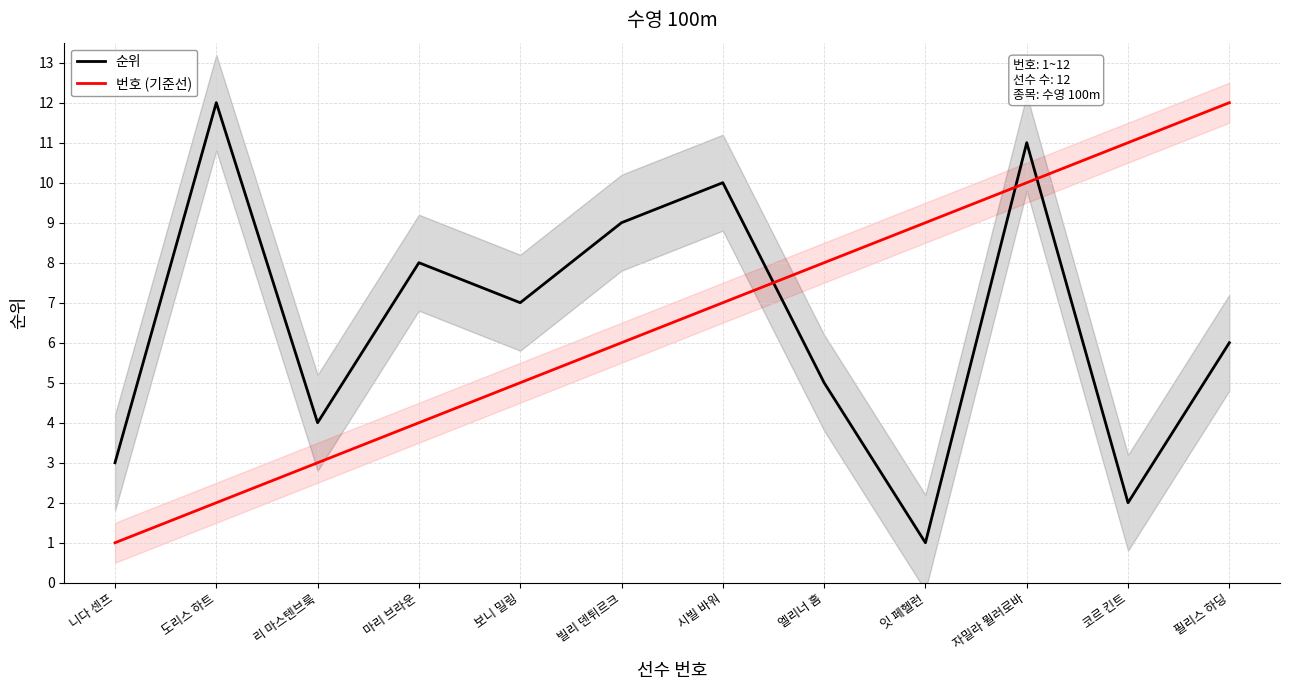

List the series in order of their peak value, lowest first.

순위, 번호 (기준선)